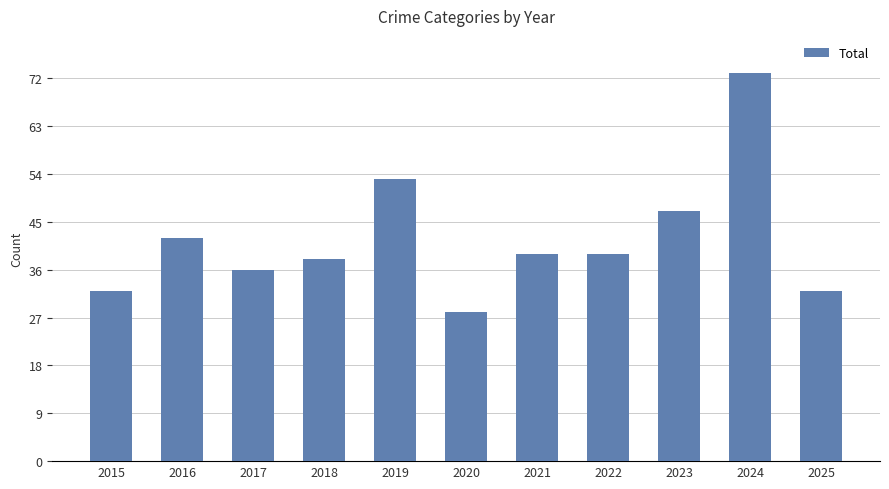

Between 2017 and 2021, which is larger?

2021